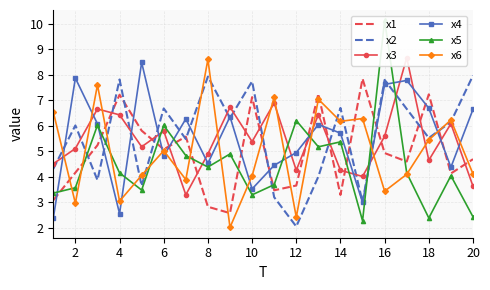

What is the average value of the x1 series?

5.0